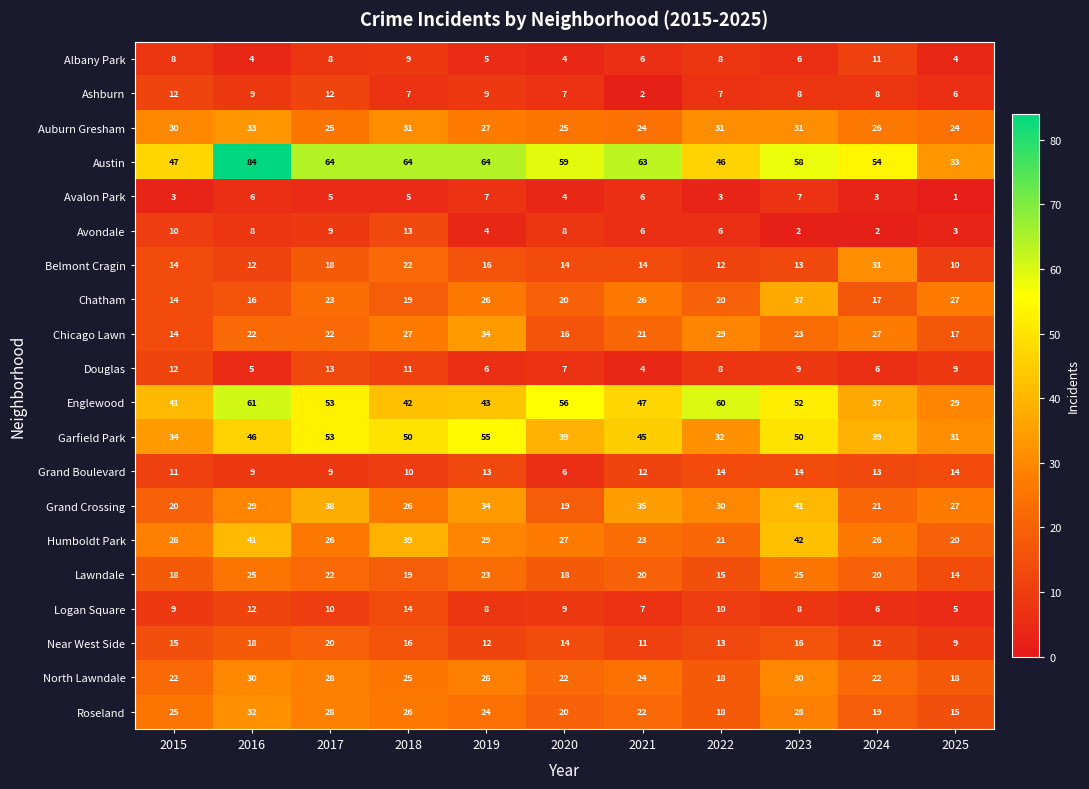

True or false: Austin has a value of 43 at 2017.

False